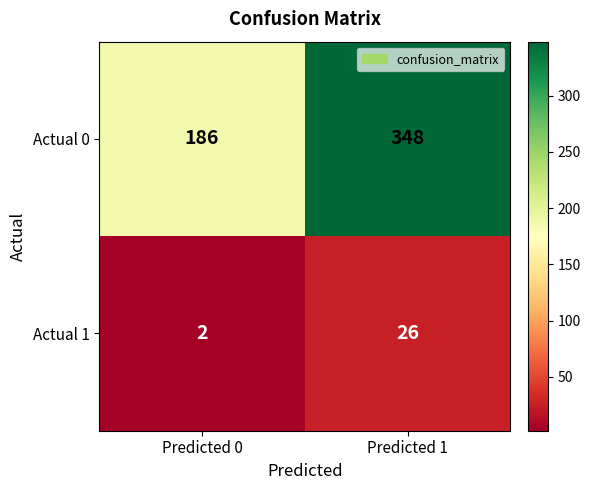

The value of Actual 1 at Predicted 0 is 2. True or false?

True